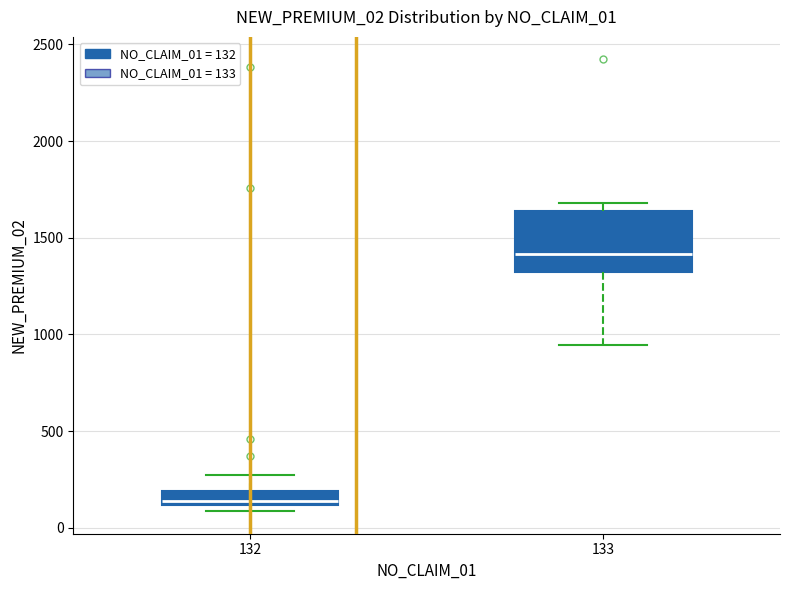

Which box is the tallest, from its lower edge to its upper edge?

133